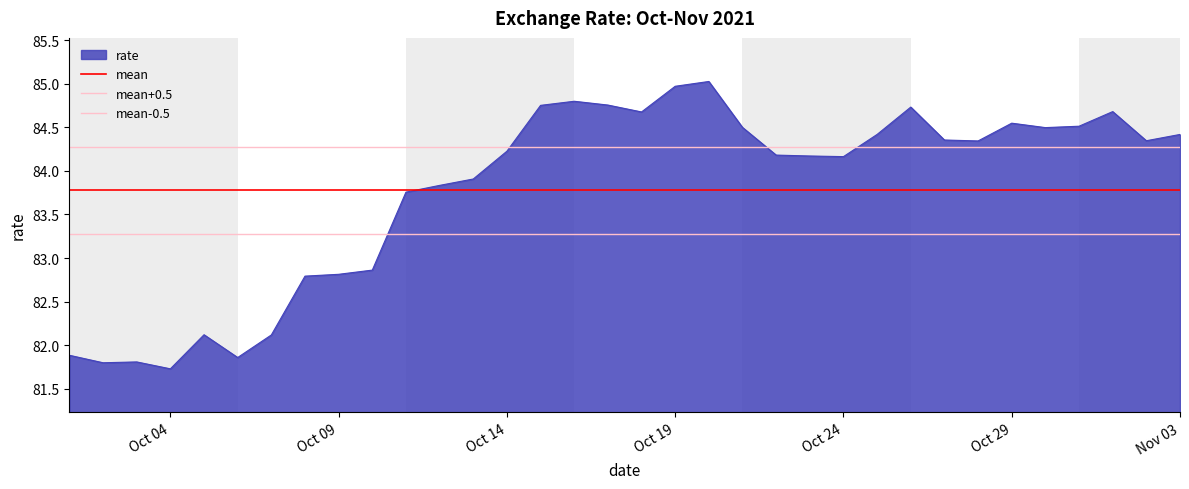

True or false: rate has a value of 85.0 at Oct 19.

True